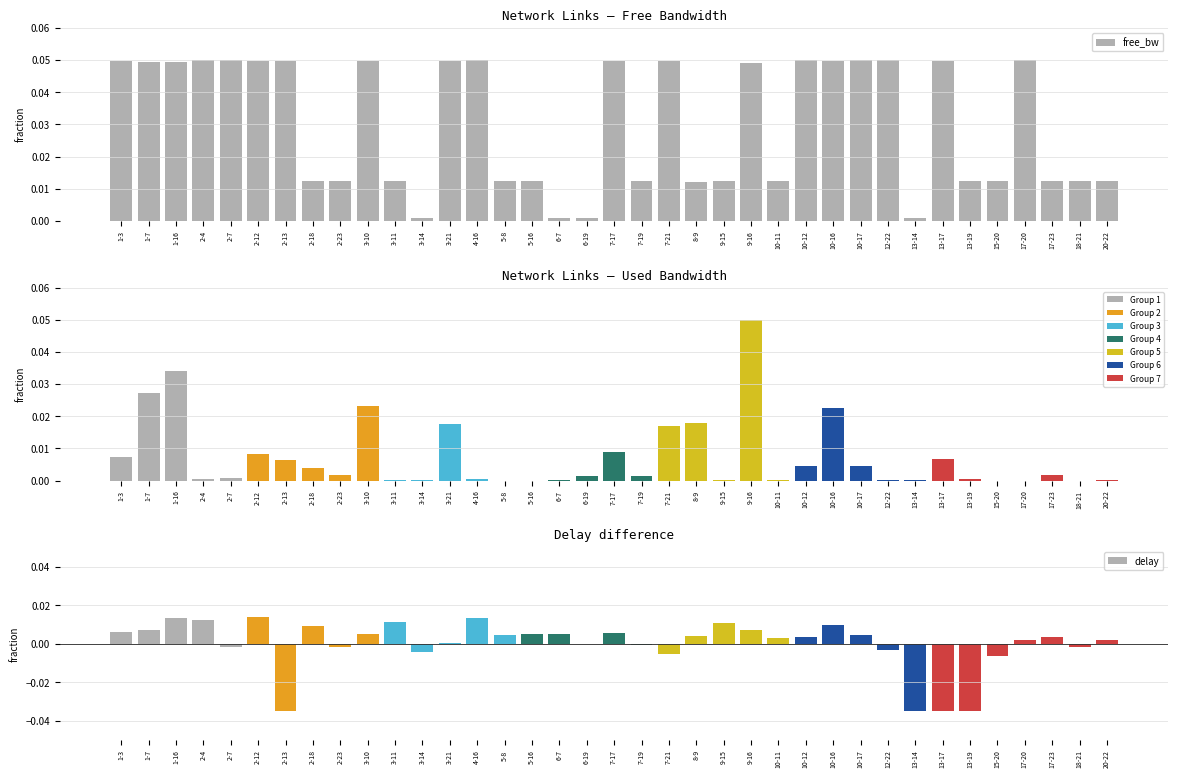

How many bars are there in each group?

3